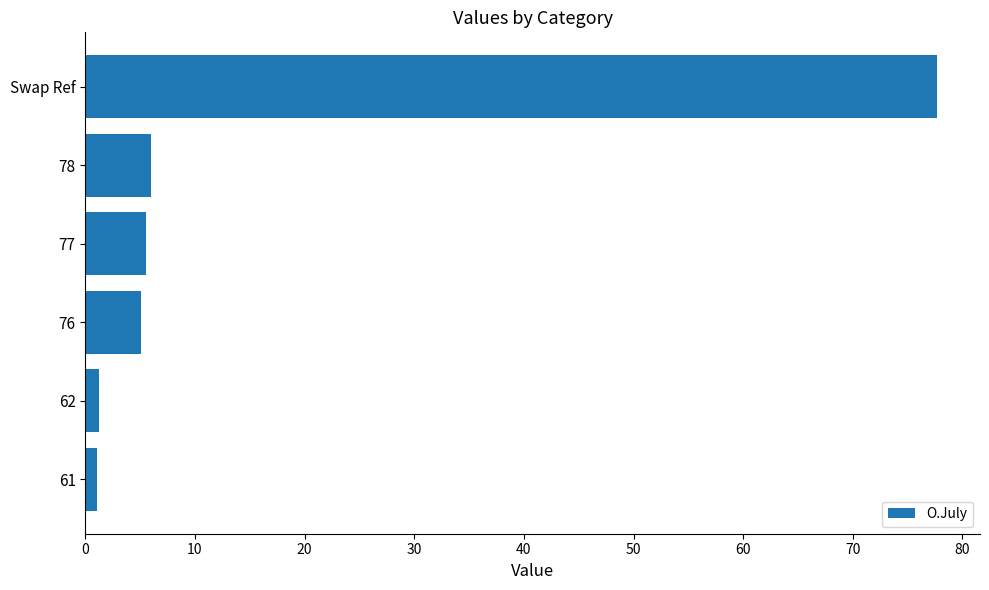

How many distinct data groups are displayed?

1